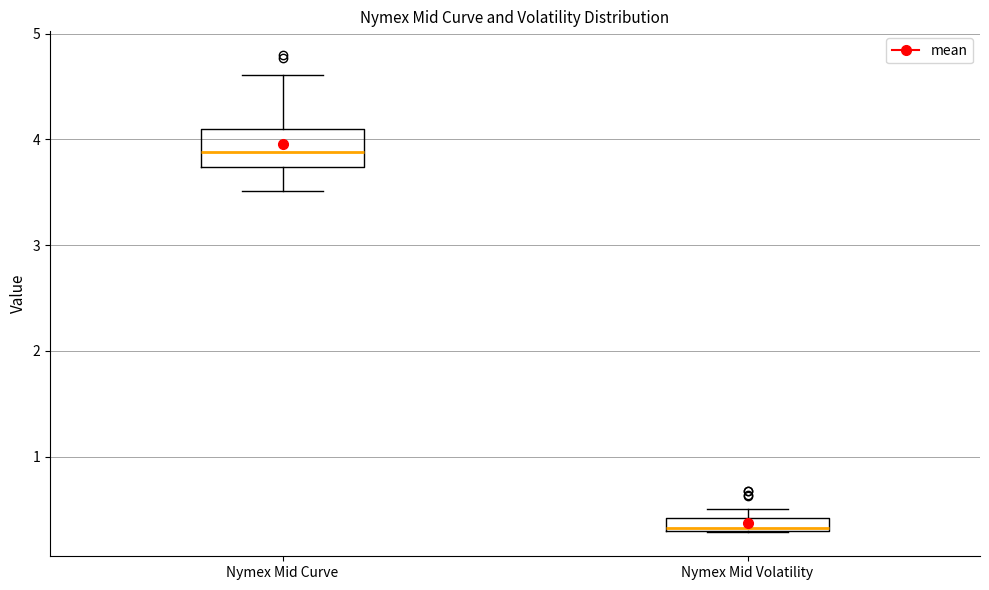

Which box is the tallest, from its lower edge to its upper edge?

Nymex Mid Curve